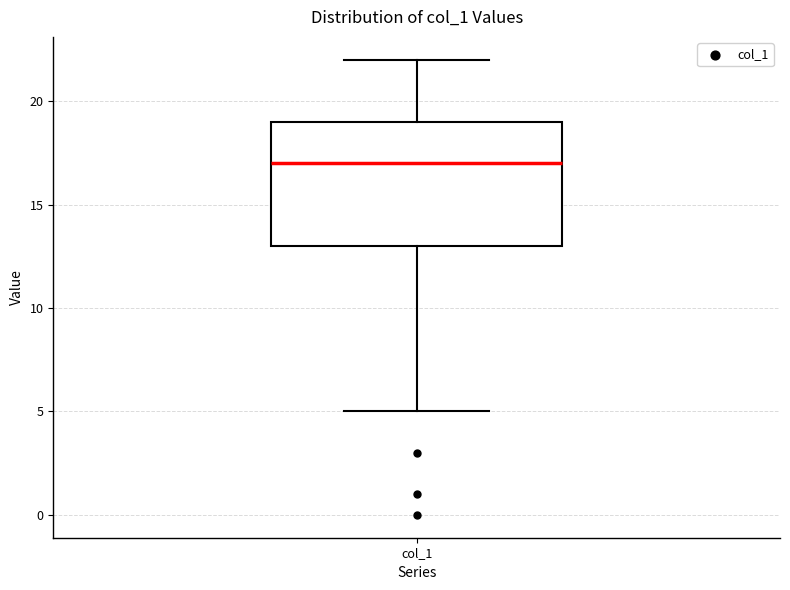

Read this box plot against the y-axis: the position of the median line, the range covered by the box, and the ends of both whiskers. The values are not printed on the chart, so give them approximately, as read against the axis.

median 17, box 13 to 19, whiskers 5 to 22